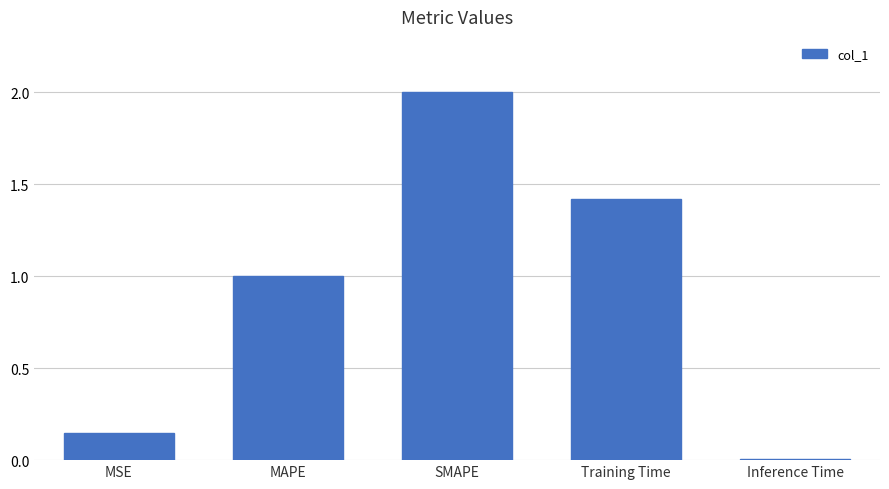

The value at MAPE is 1.0. True or false?

True